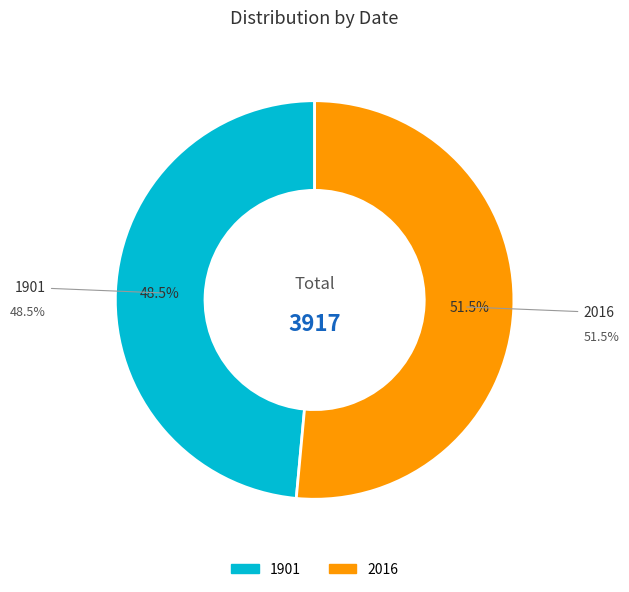

Is it true that 1901 is 38% of the pie?

False